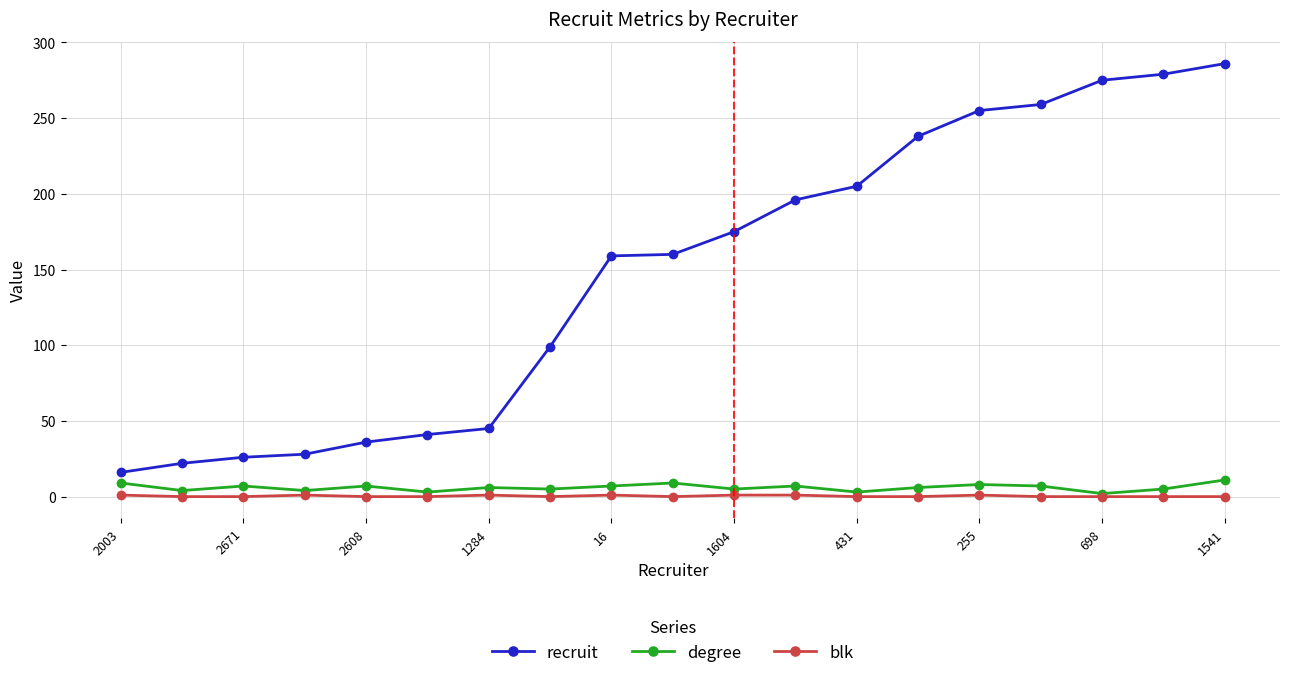

What is the highest value of the recruit series?

286